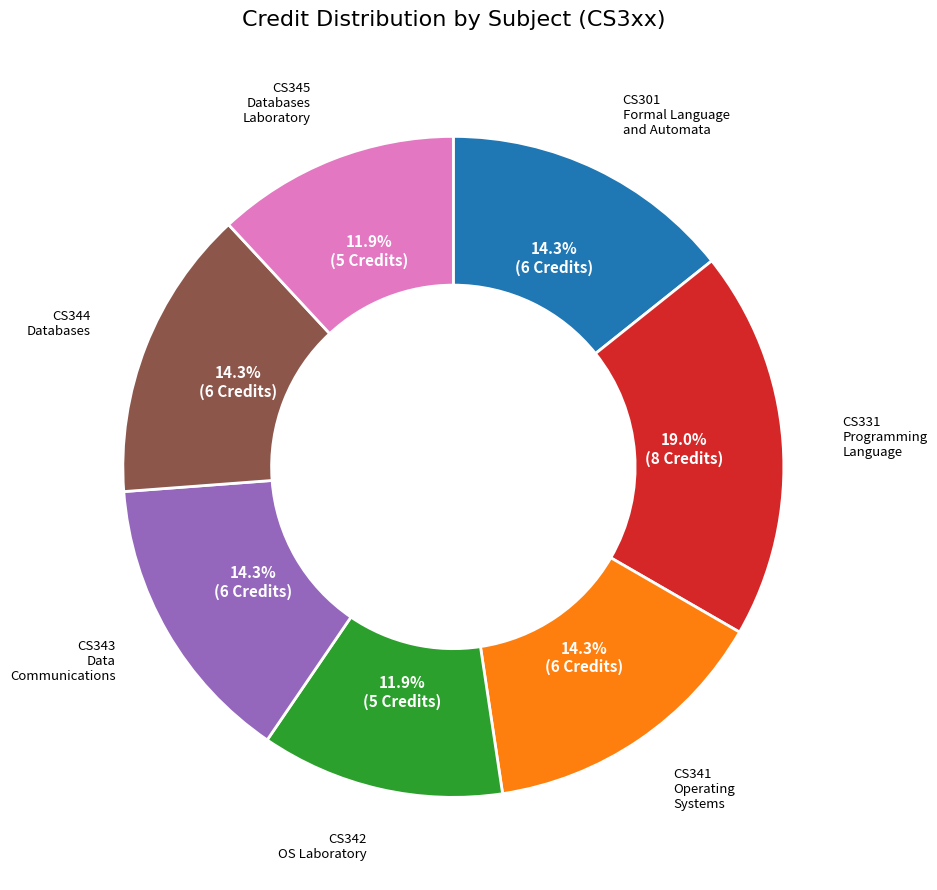

Does any single category account for the majority?

No